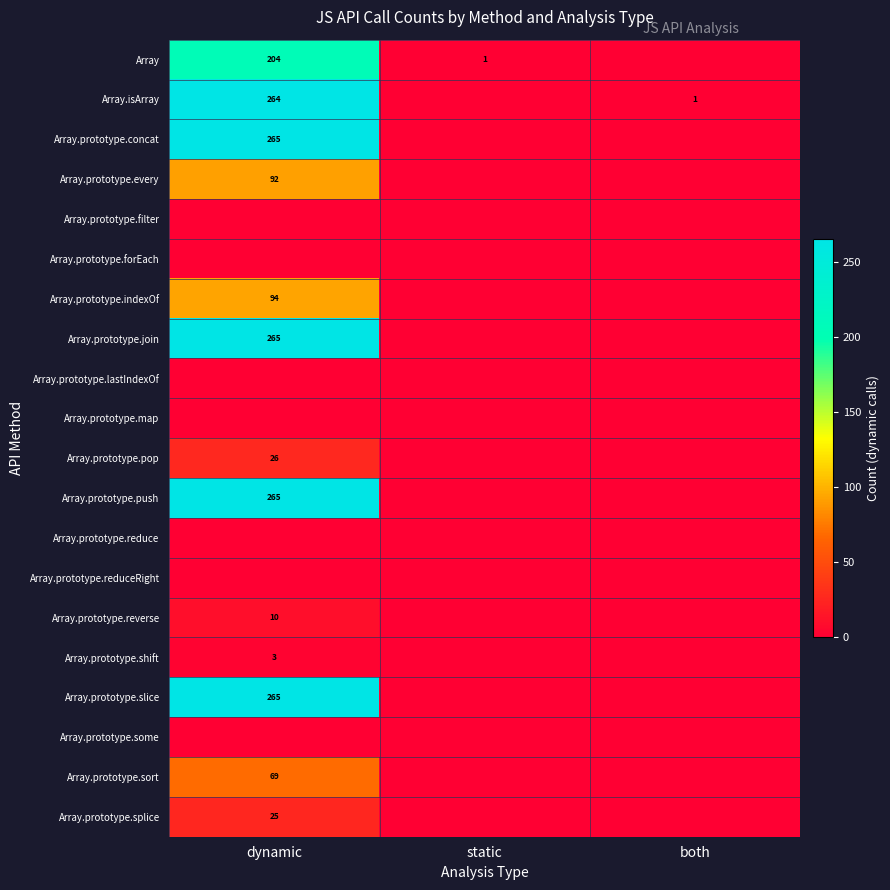

Between static and both, which is larger?

static